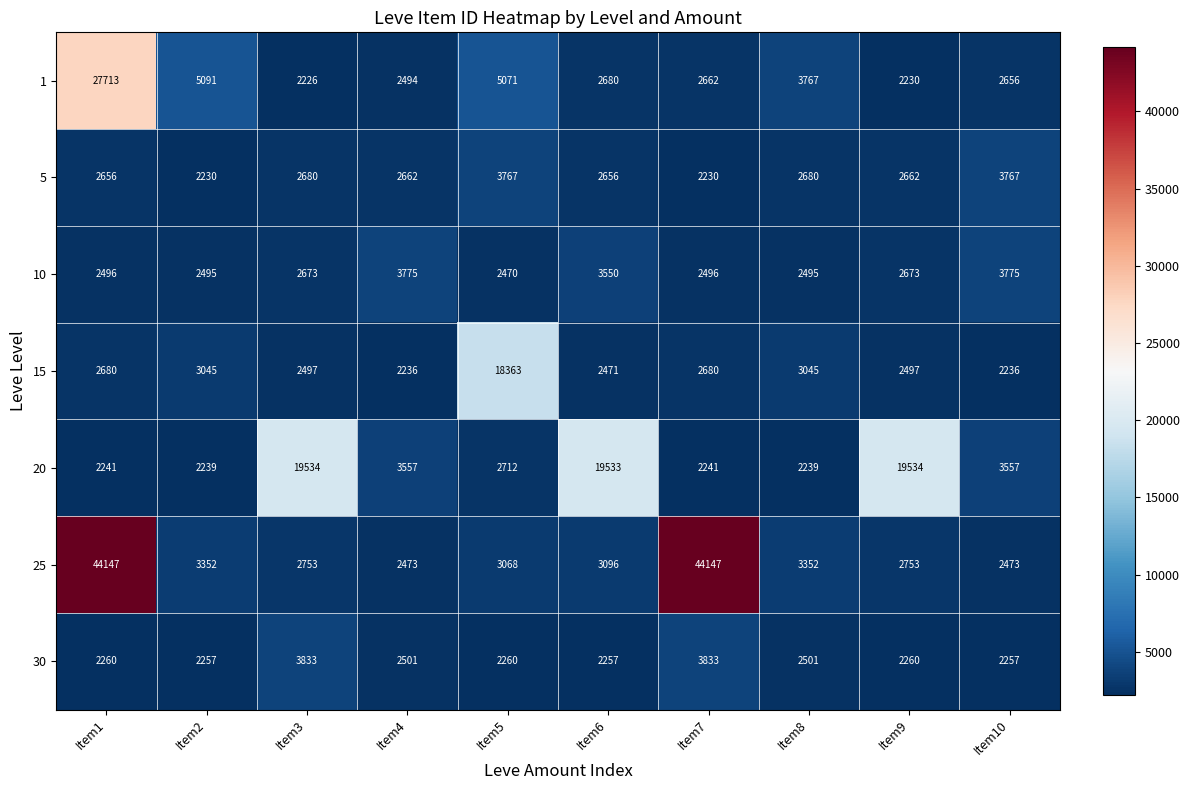

What is the sum of all 25 values?

111614